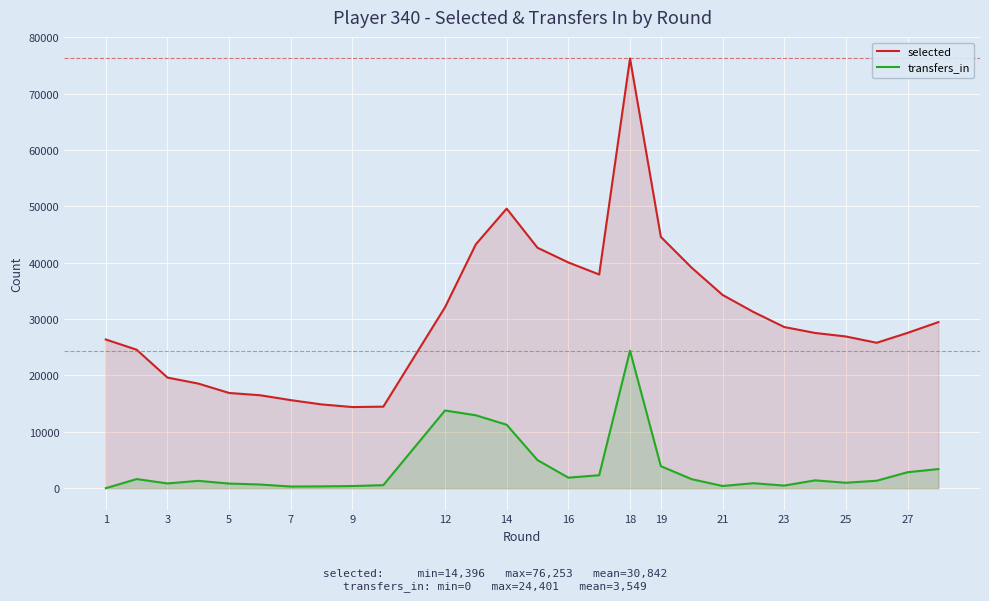

What is the sum of all selected values?

863577